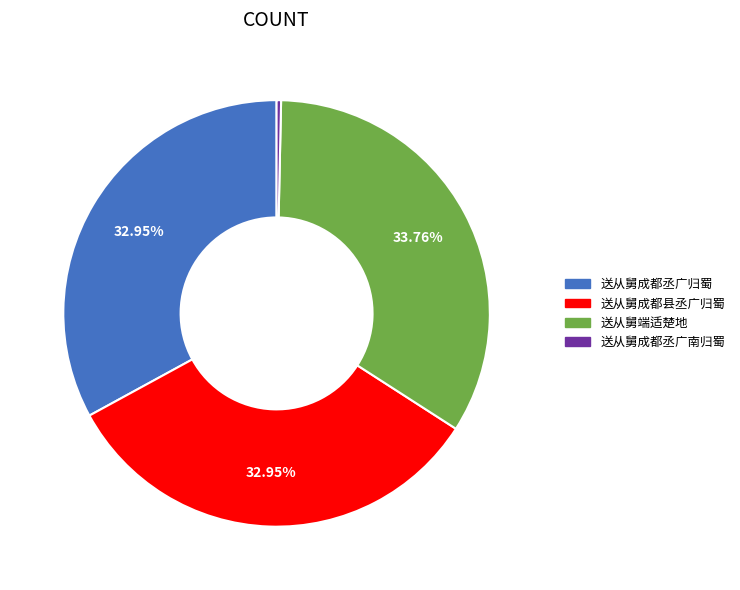

To the nearest percent, what is the combined percentage of 送从舅成都丞广归蜀 and 送从舅成都县丞广归蜀?

66%